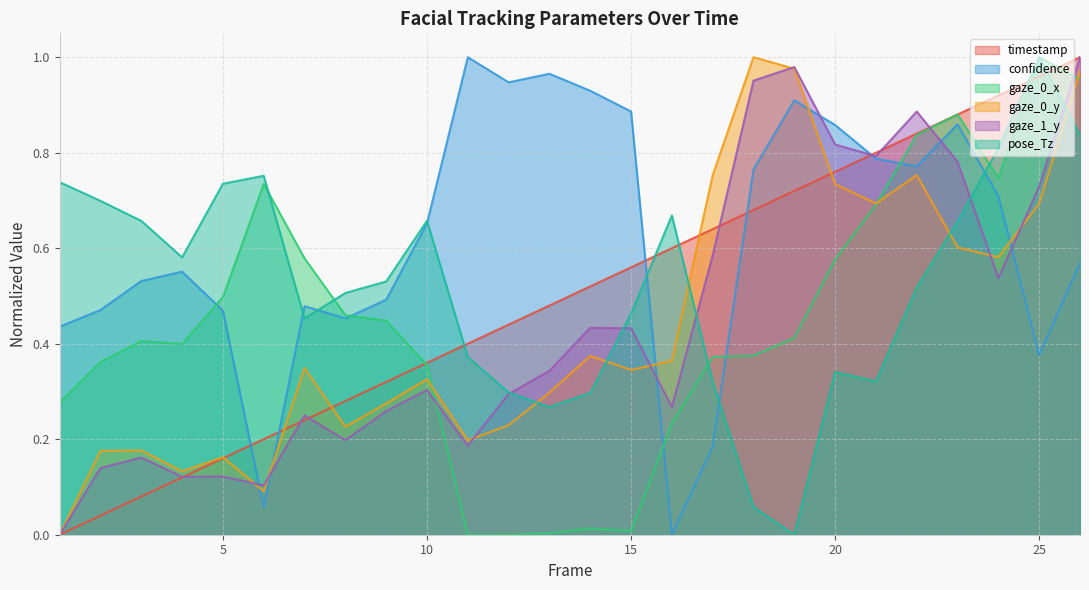

List the labels in order of gaze_1_y value, largest first.

26, 19, 18, 22, 20, 21, 23, 25, 17, 24, 14, 15, 13, 10, 12, 16, 9, 7, 8, 11, 3, 2, 5, 4, 6, 1